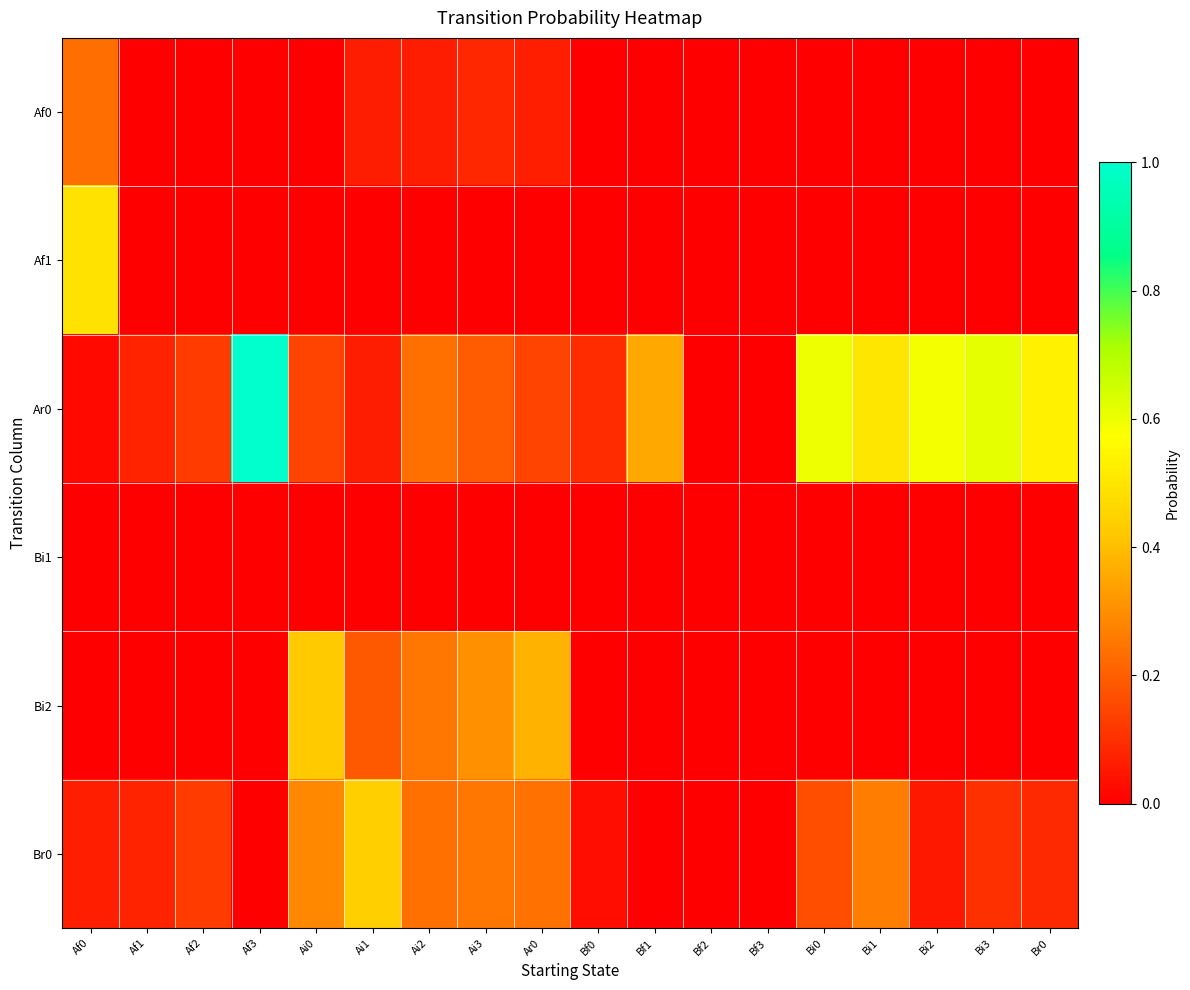

Between Bf1 and Af0, which is larger?

Af0